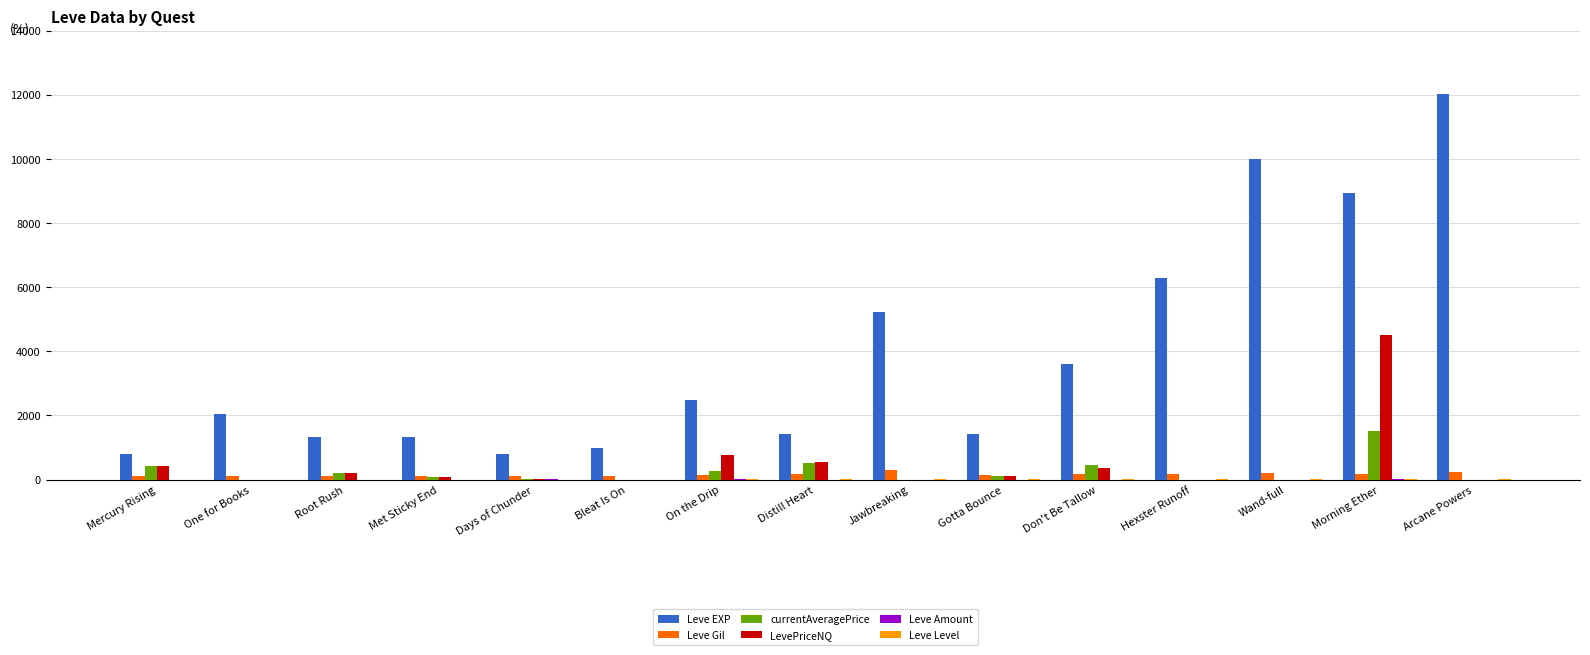

Which label corresponds to the largest value in the chart?

Arcane Powers